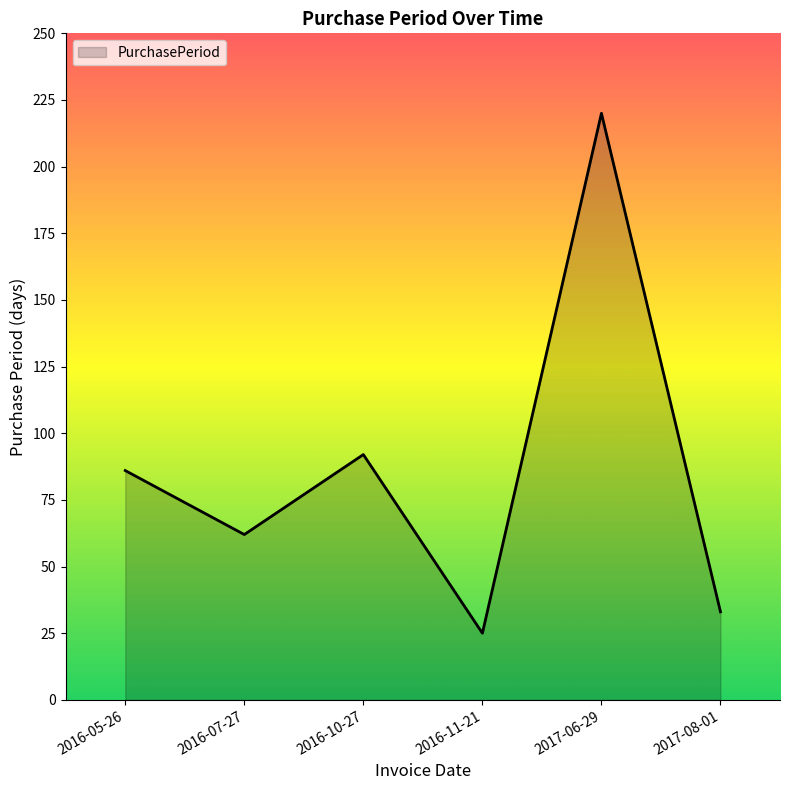

What is the change in value from 2016-05-26 to 2016-11-21?

-61